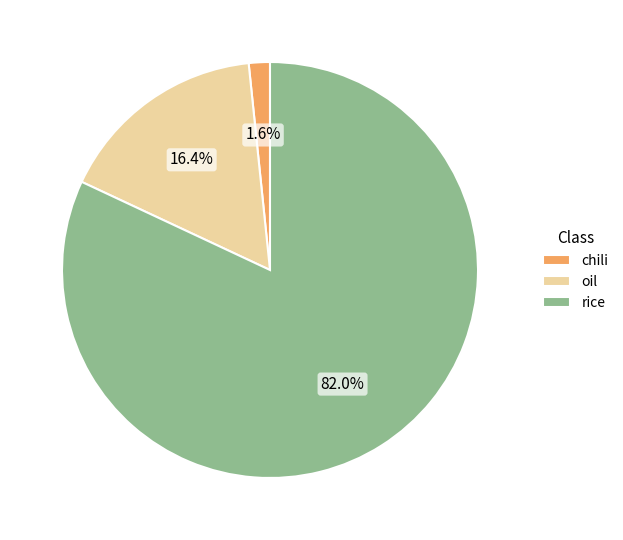

What is the smallest slice in the pie chart?

chili